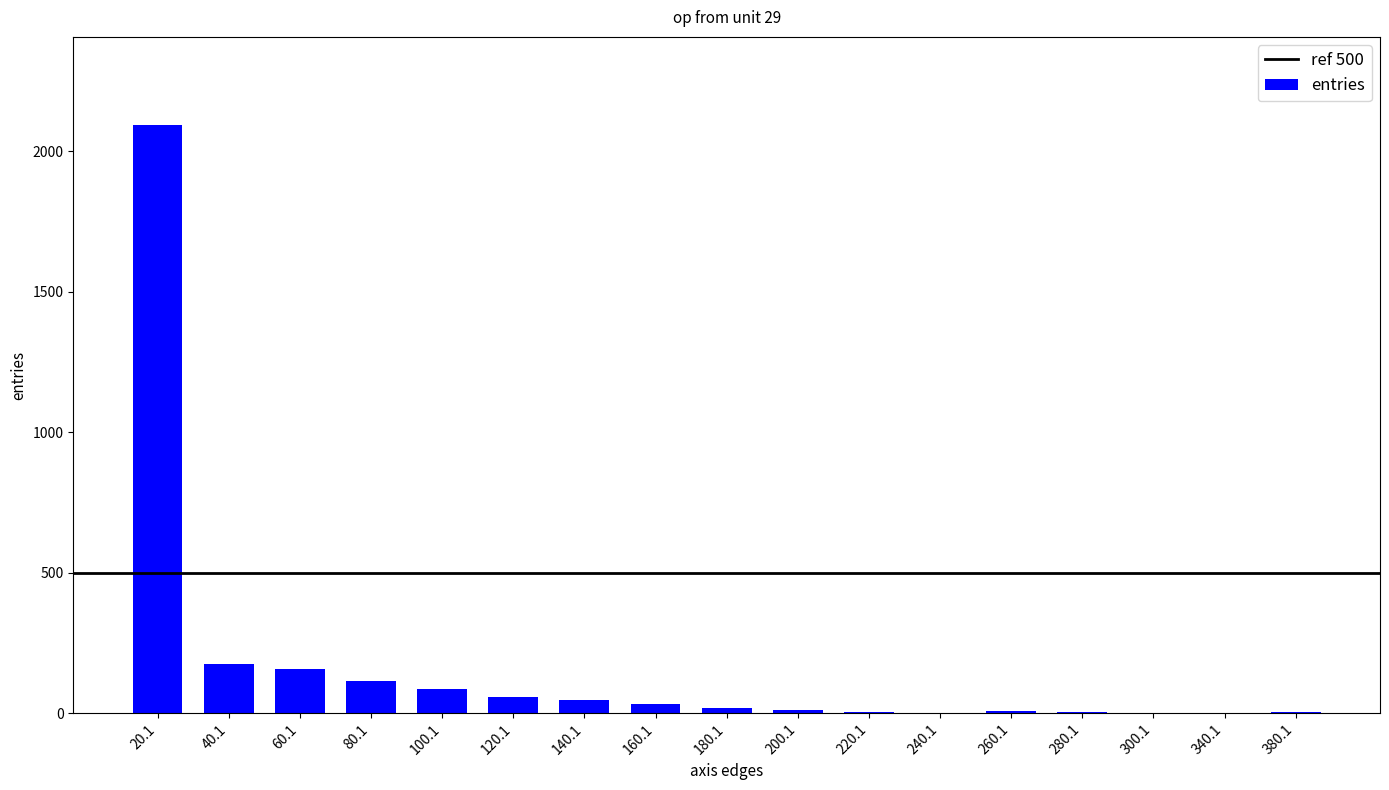

What is the maximum value shown in the chart?

2094